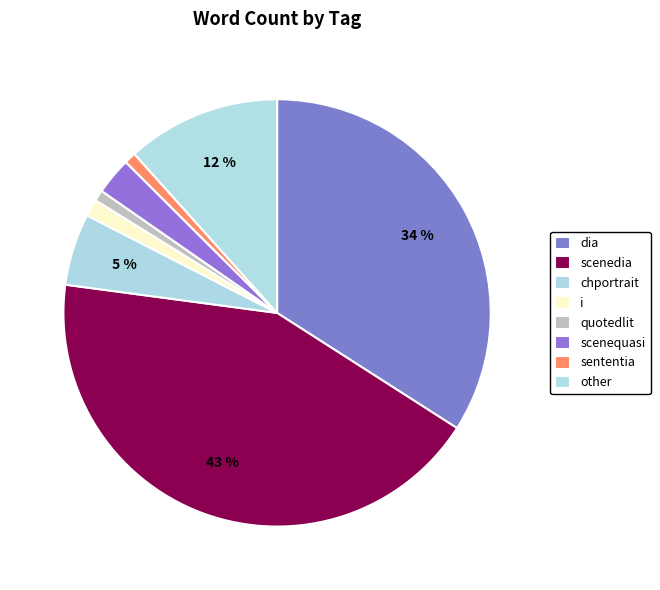

Does dia account for over 50% of the chart?

No